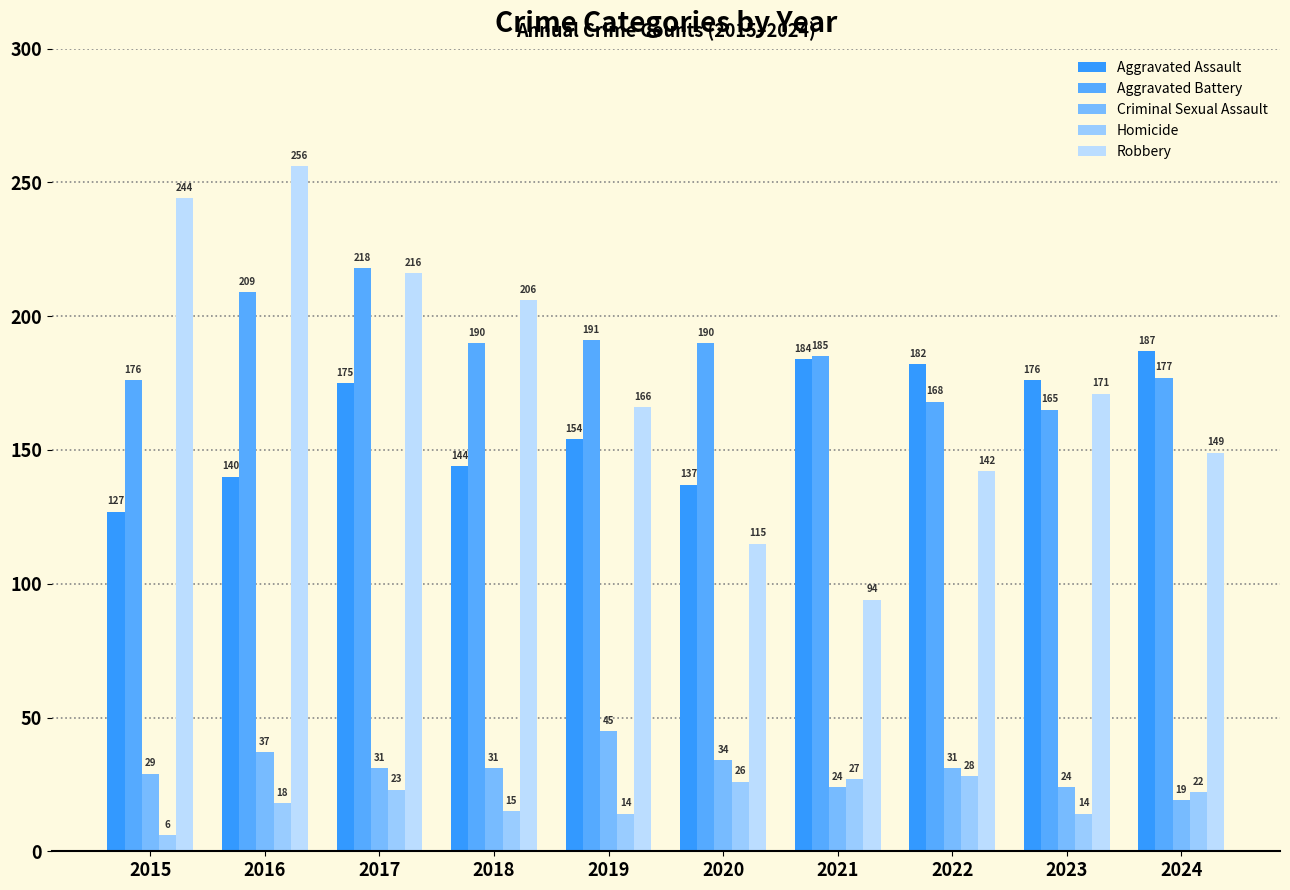

Which series changed the most between 2019 and 2022?

Aggravated Assault